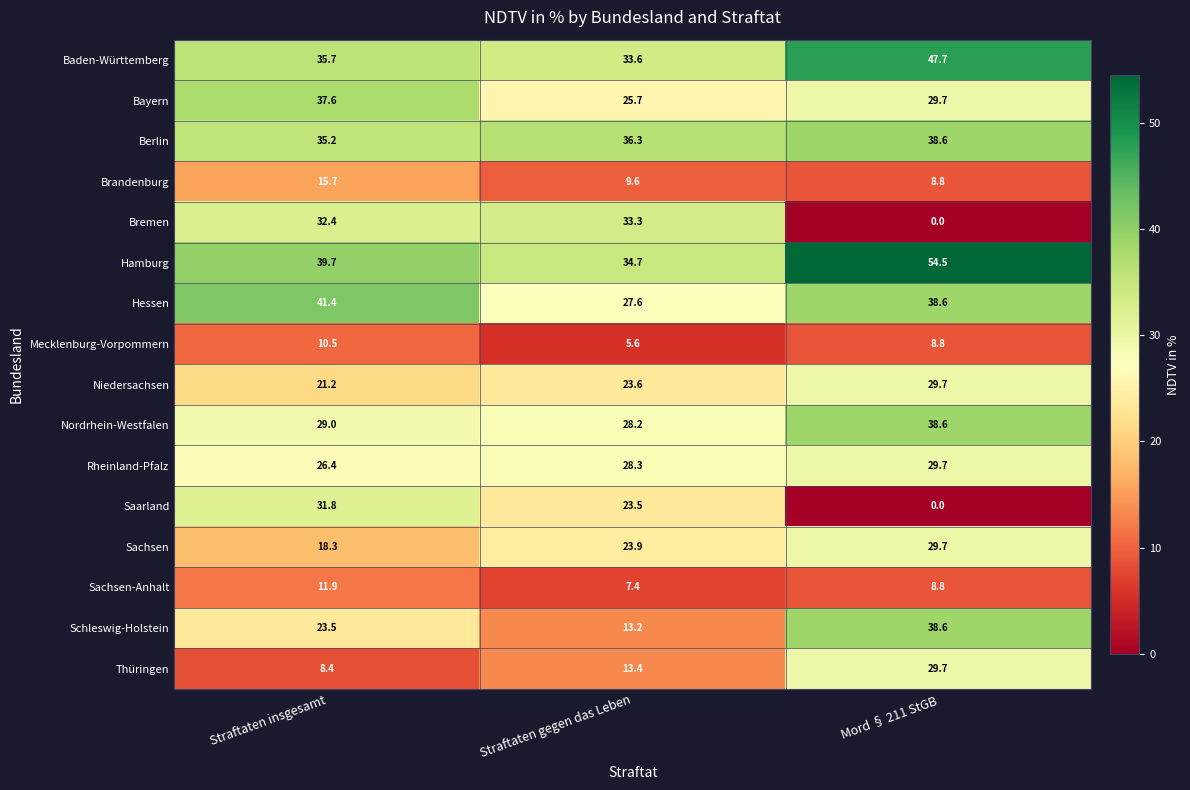

Count the number of data series in this chart.

16